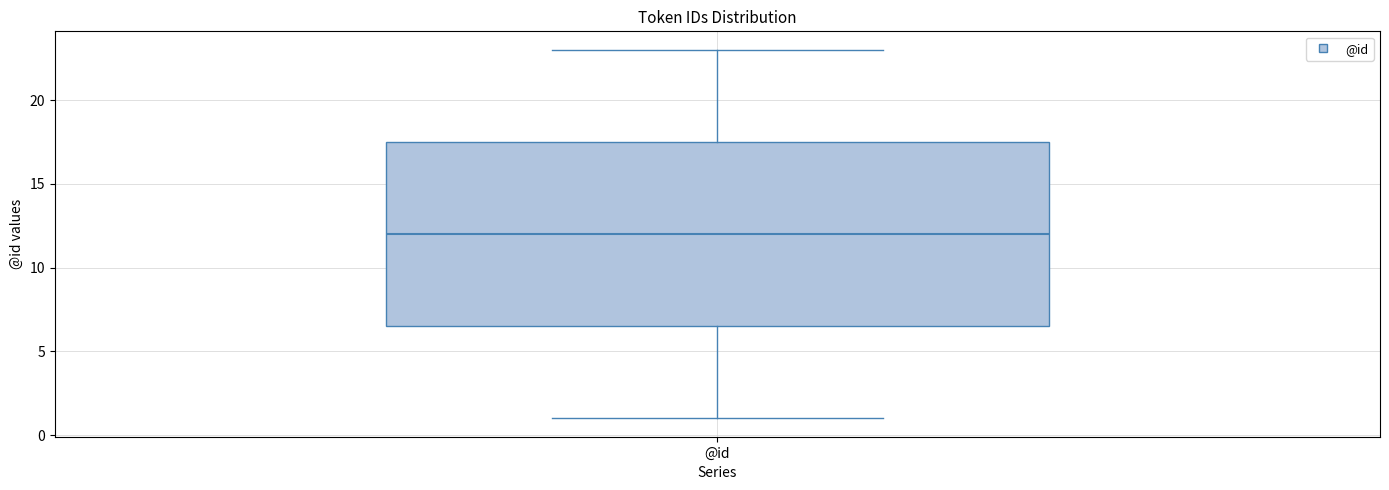

Where does the median line of the box for @id sit on the y-axis? The values are not printed on the chart, so give them approximately, as read against the axis.

12.0